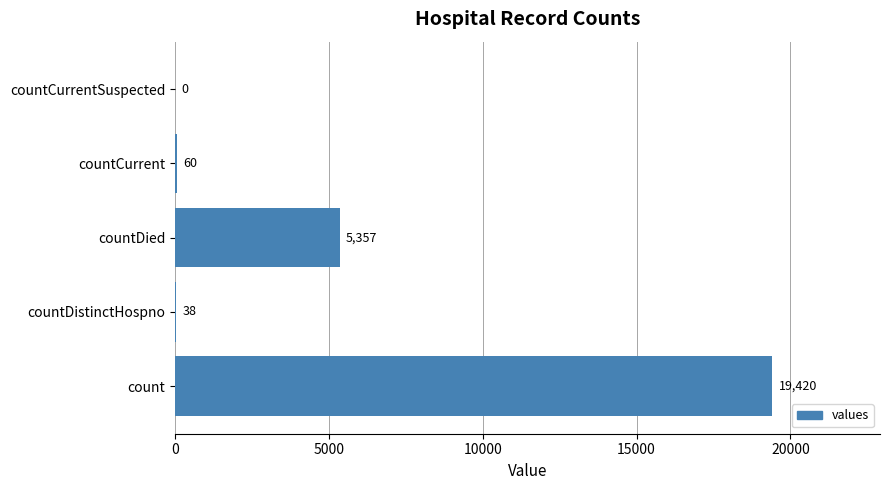

What is the change in value from countCurrent to countCurrentSuspected?

-60